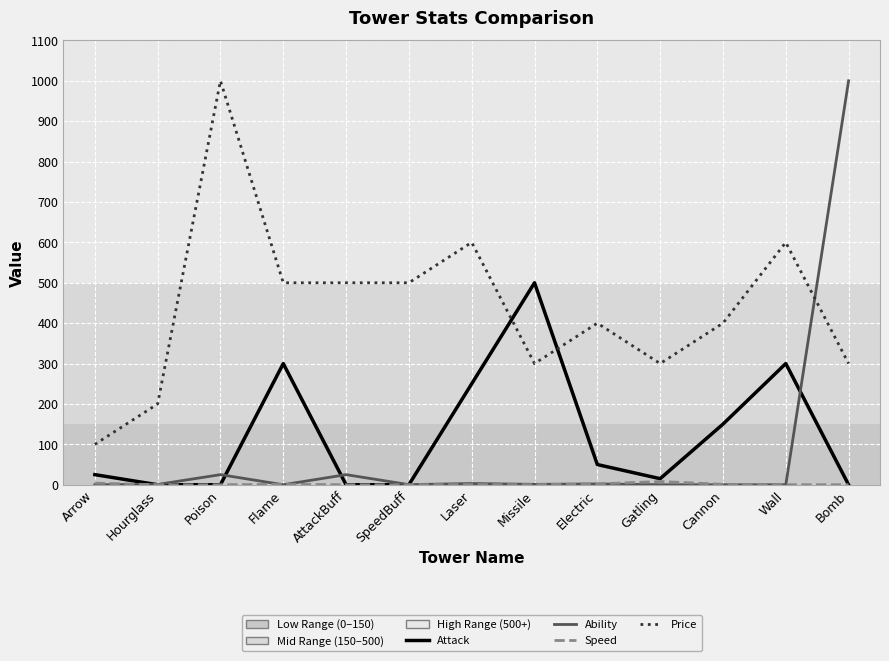

Is the value of Ability at Hourglass greater than the value of Price at Missile?

No